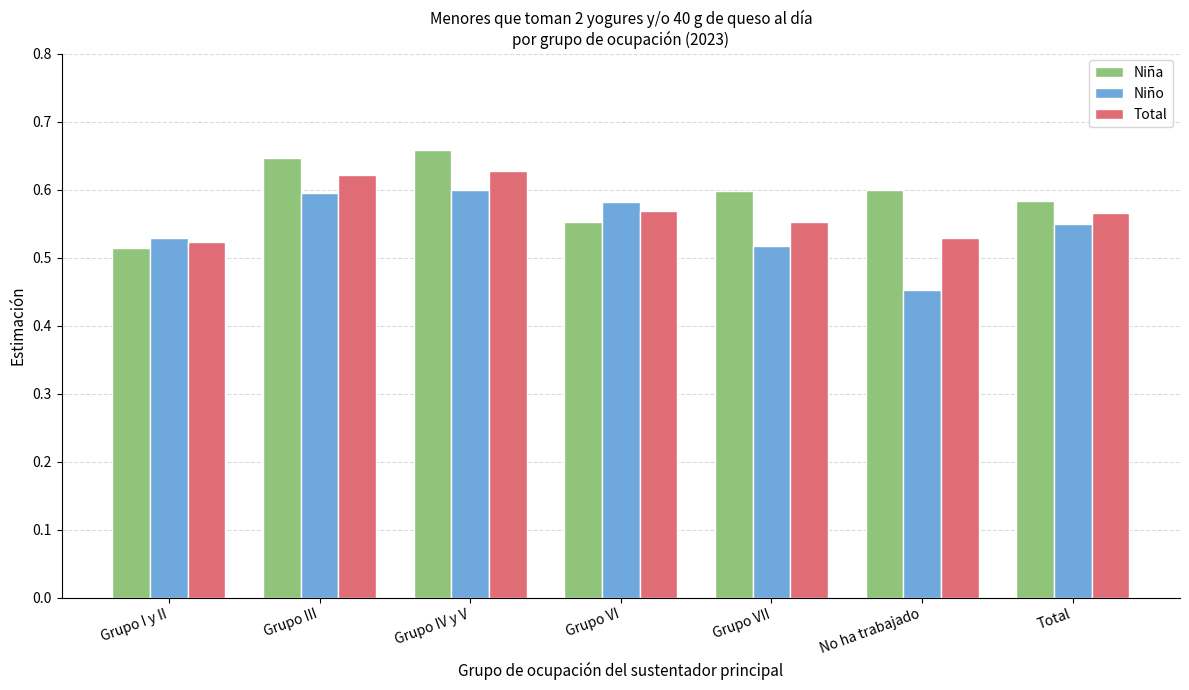

How many Total values are between 0 and 1?

7